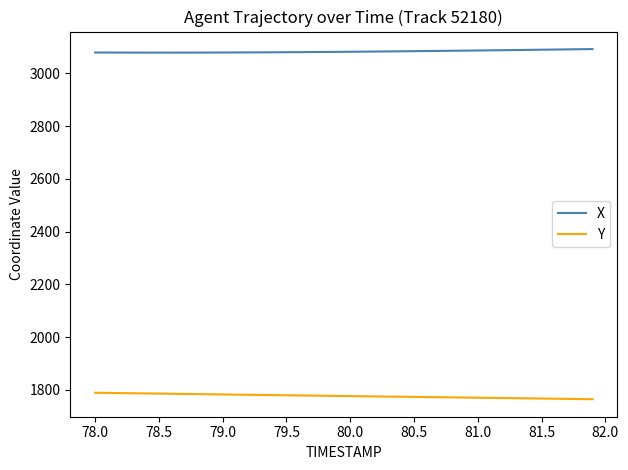

What is the sum of all Y values?

71073.3